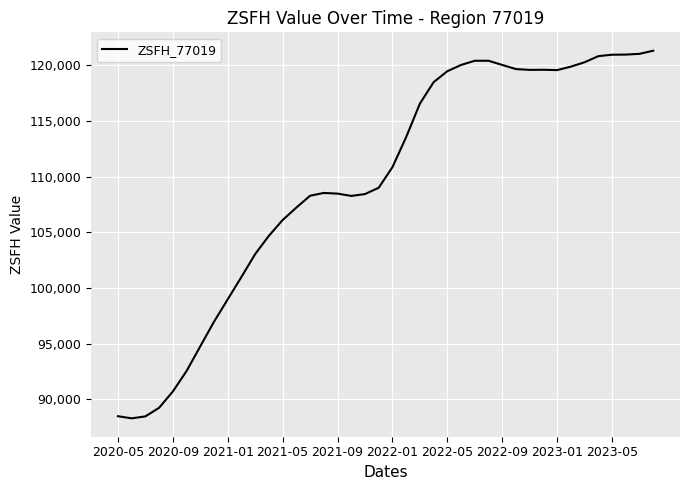

What is the difference between the maximum and minimum values?

33025.8